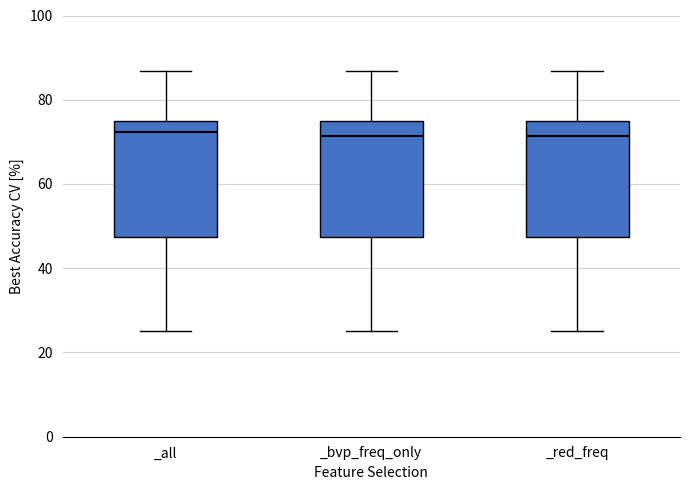

Reading left to right, read every box against the y-axis: the position of its median line, the range the box covers, and the ends of its whiskers. The values are not printed on the chart, so give them approximately, as read against the axis.

_all: median 72, box 48 to 76, whiskers 26 to 86
_bvp_freq_only: median 72, box 48 to 76, whiskers 26 to 86
_red_freq: median 72, box 48 to 76, whiskers 26 to 86